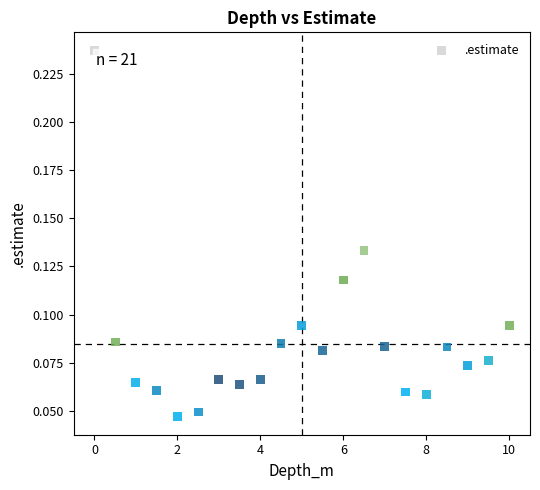

What is the range of X values (max minus min)?

10.0